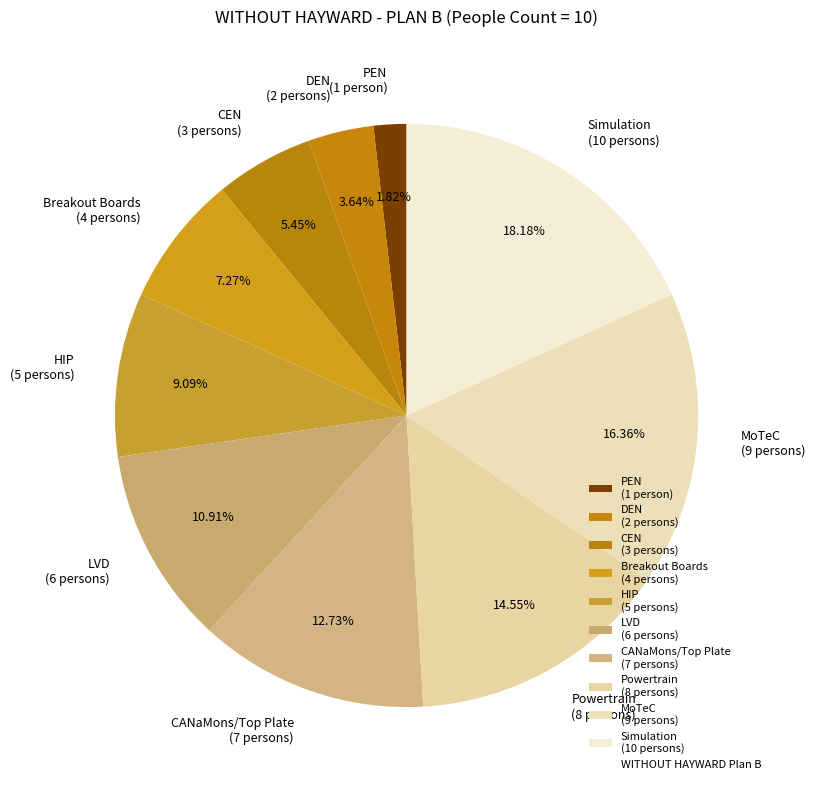

What percentage is the PEN slice, to the nearest percent?

2%